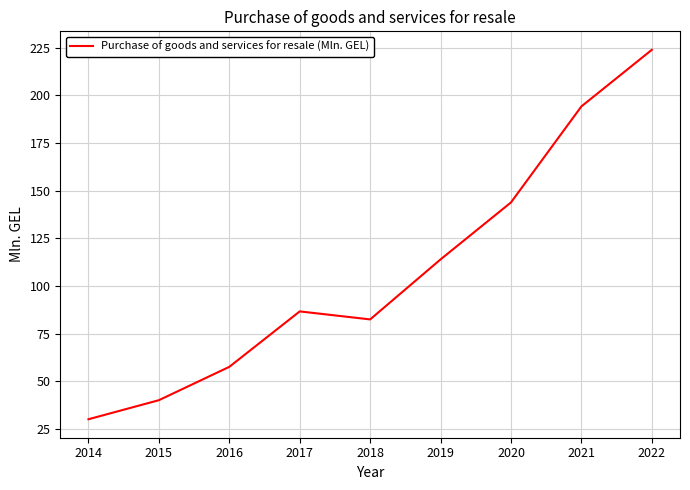

Approximately how many times larger is the value at 2020 compared to 2022?

0.6